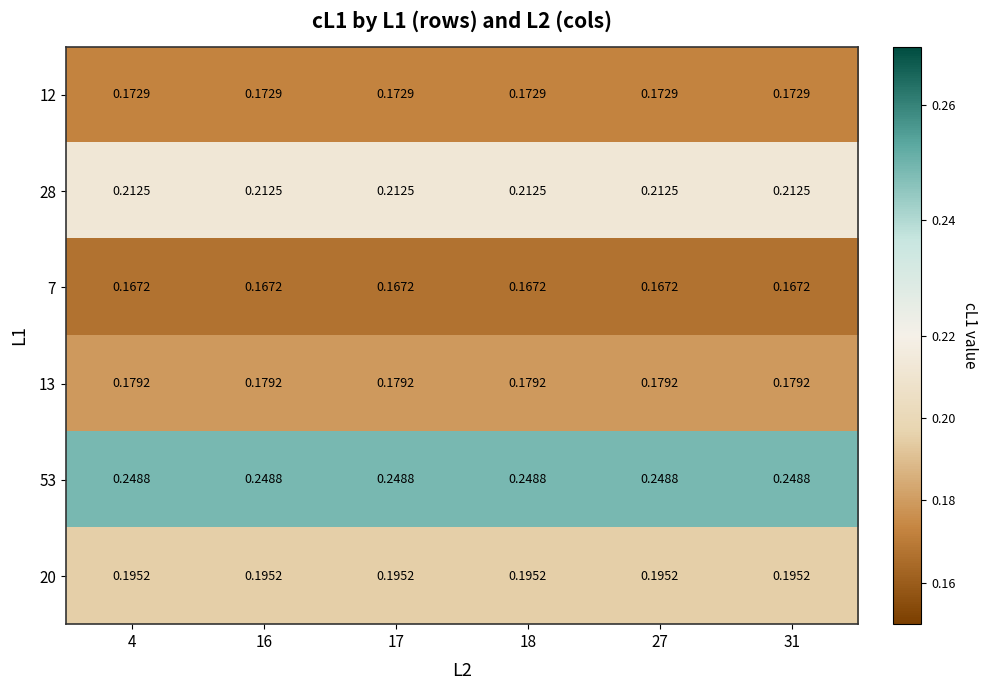

Which series has the largest total across all categories?

53